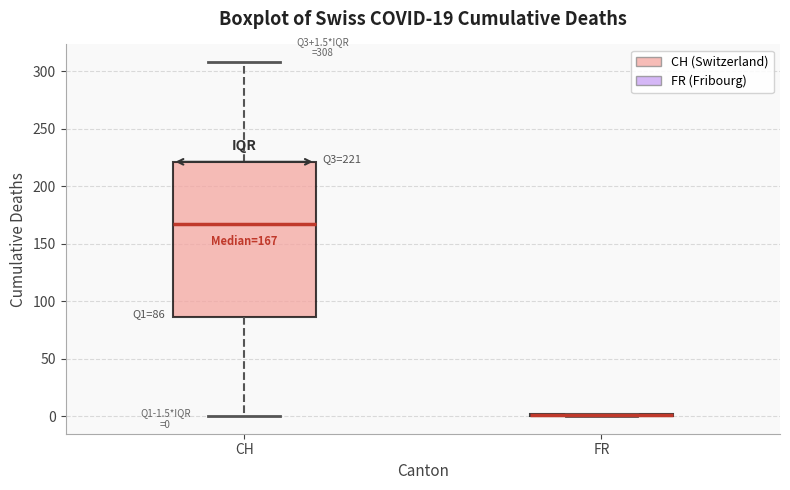

Comparing the boxes themselves (not the whiskers), which one is the tallest?

CH